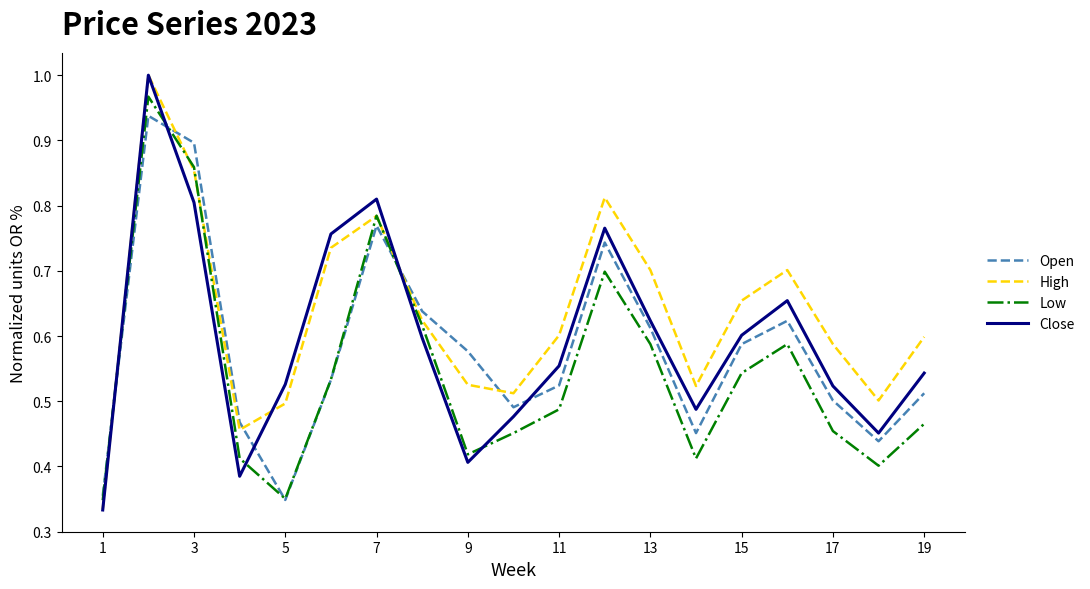

After their last crossing, which series has the higher values: Close or Open?

Close